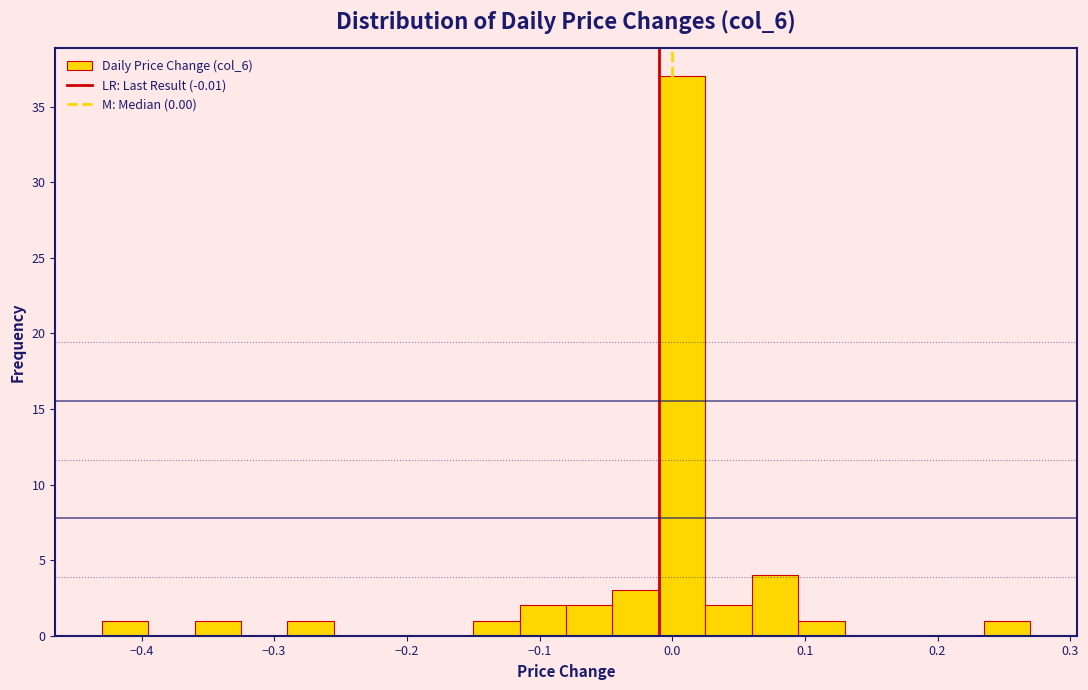

Around what value on the x-axis is the tallest bar? Give the approximate position of its centre, as read against the axis.

0.01